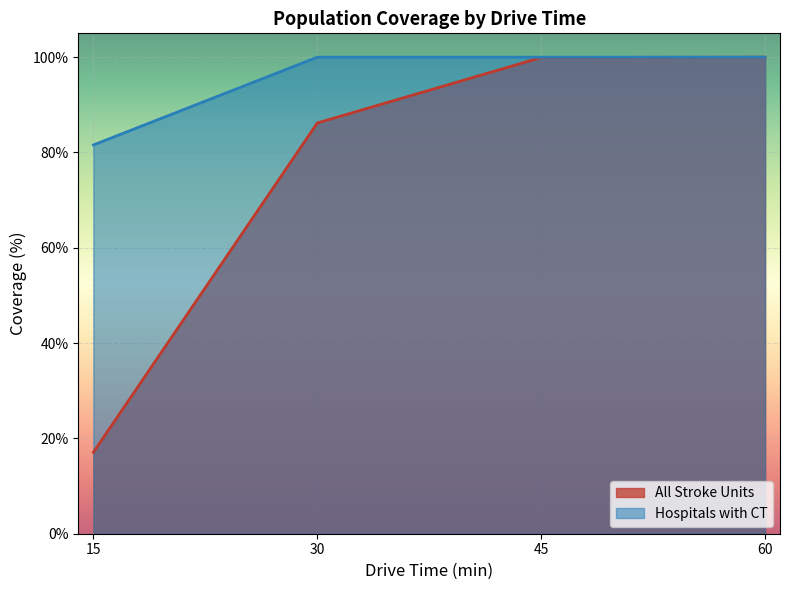

Reading left to right, list all the values displayed in this chart.

All Stroke Units: 15=17.1	30=86.2	45=99.9	60=100.0
Hospitals with CT: 15=81.6	30=100.0	45=100.0	60=100.0